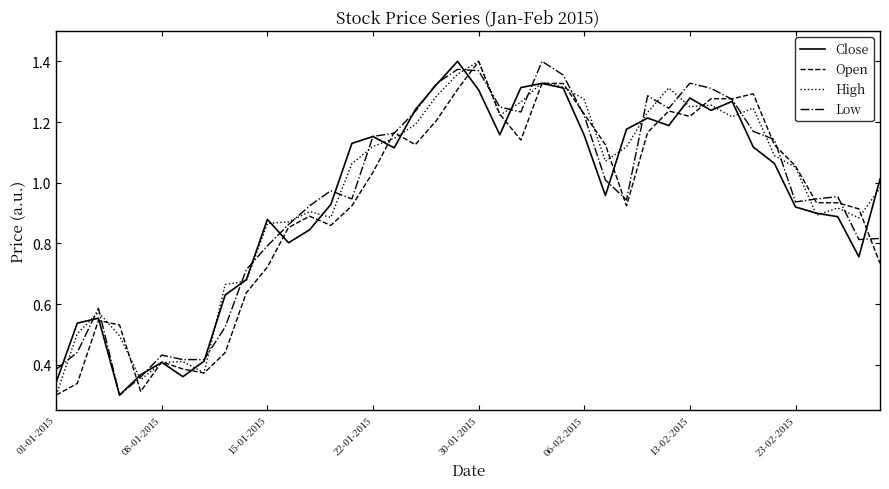

True or false: High and Low intersect in this chart.

True